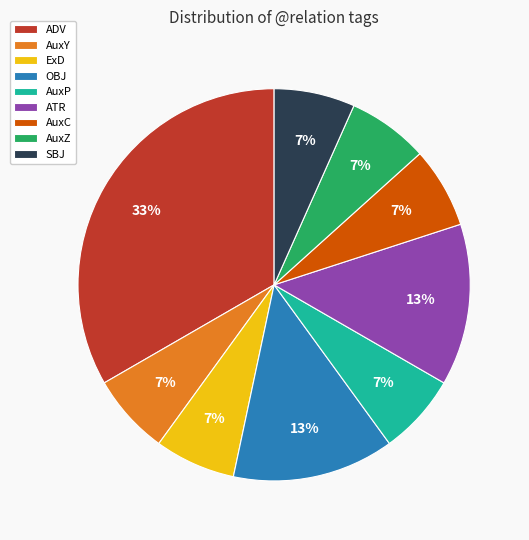

To the nearest percent, what is the average slice percentage?

11%